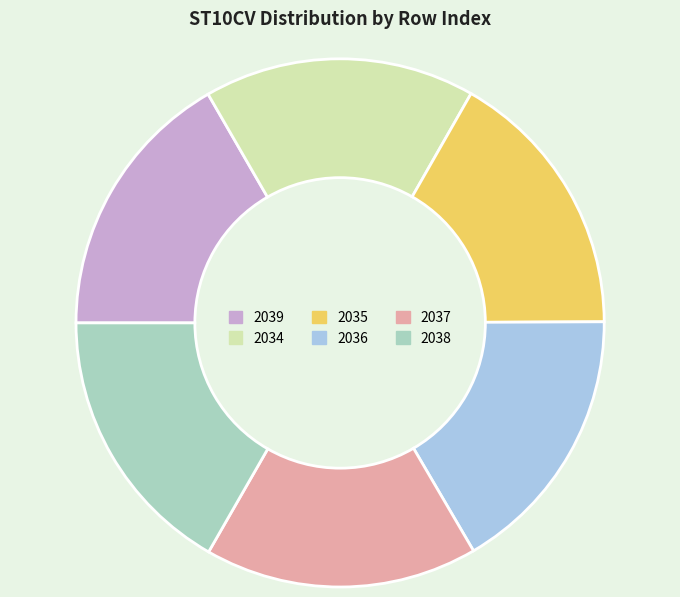

Do 2038 and 2039 together represent more than half of the pie?

No